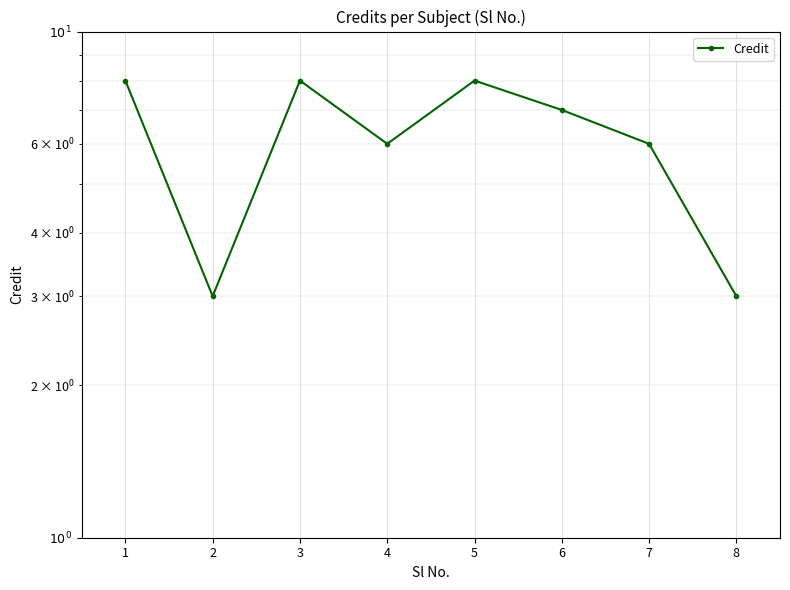

What is the value of the 5th point from the left?

8